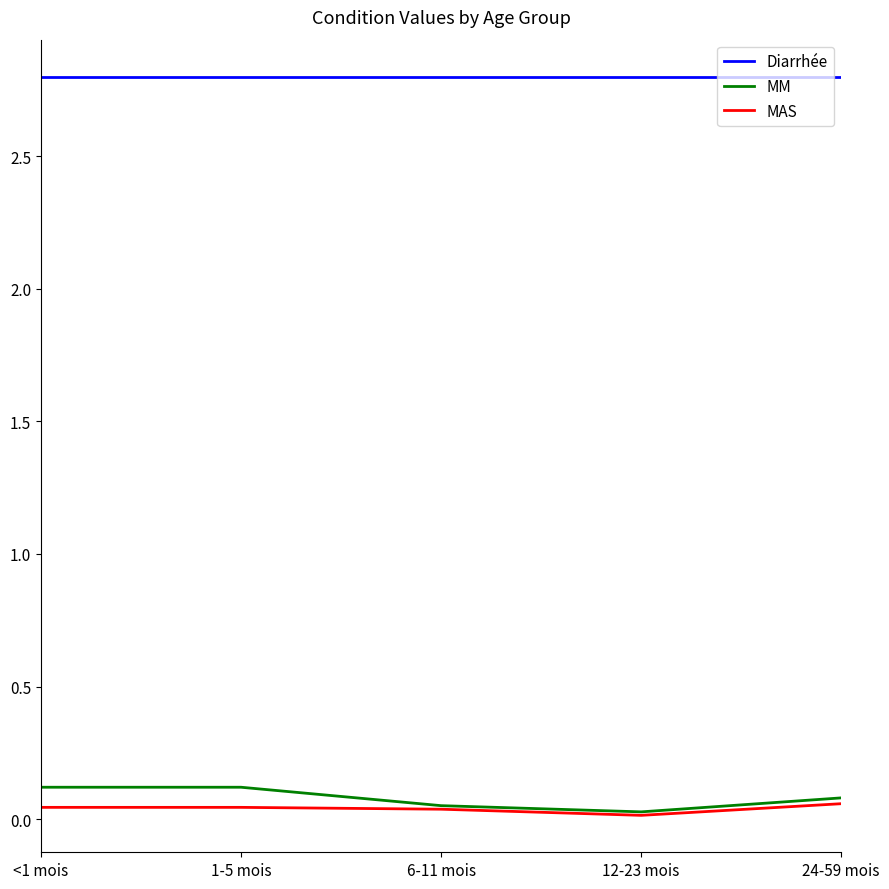

Which series has the largest total across all categories?

Diarrhée